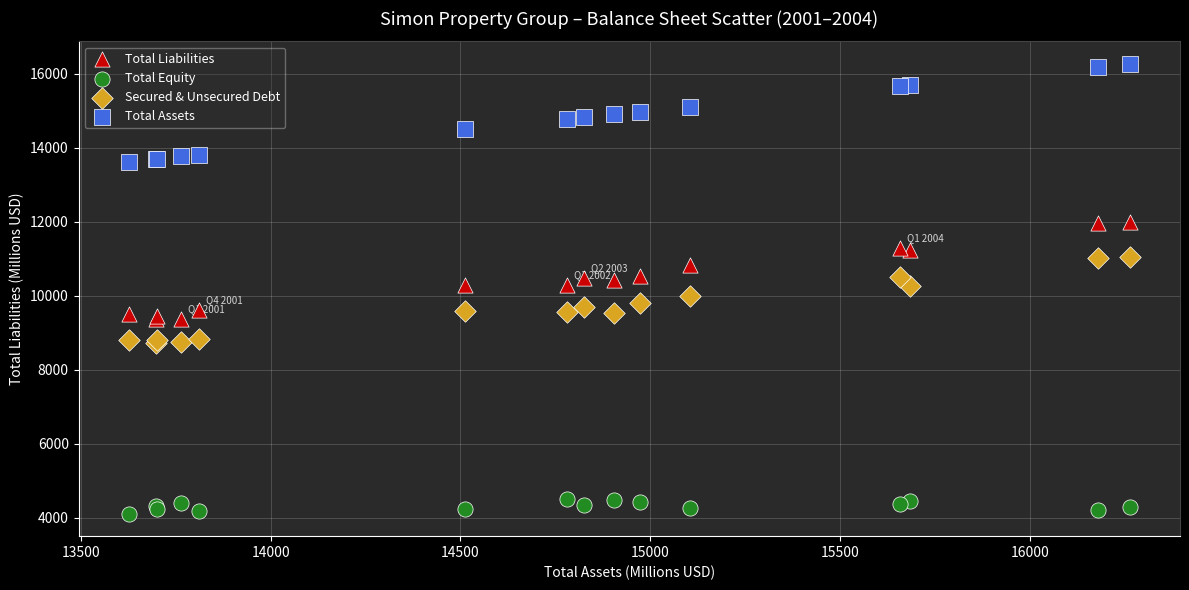

What is the X range (max minus min) for the scatter plot?

2638.1